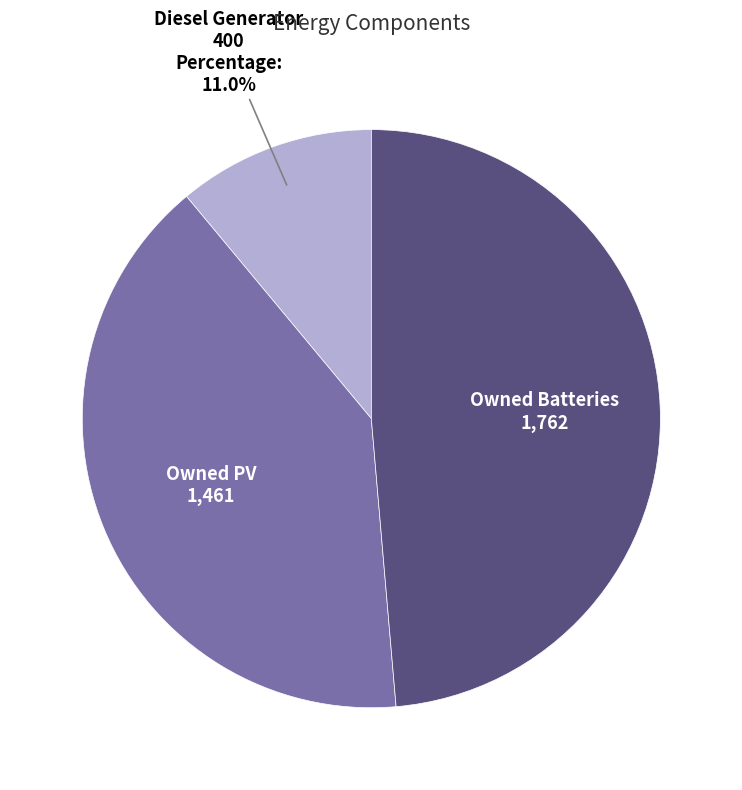

The Owned Batteries slice represents 49% of the pie. True or false?

True